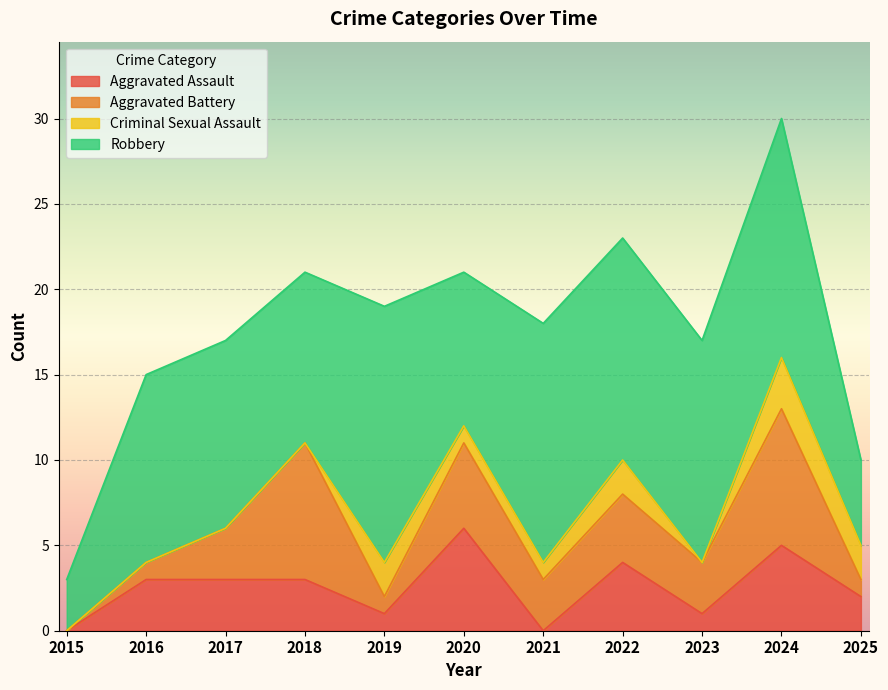

Does the chart display data point markers on the line(s)?

No